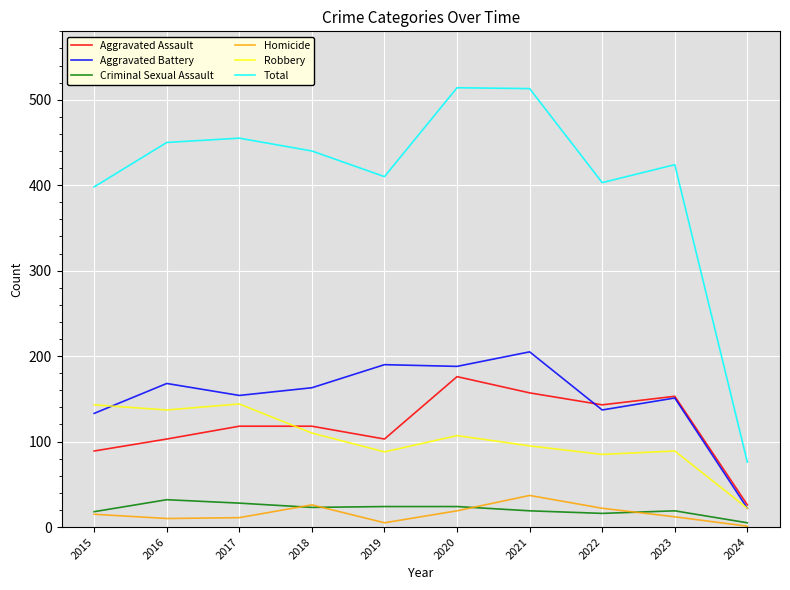

Which series has the largest total across all categories?

Total